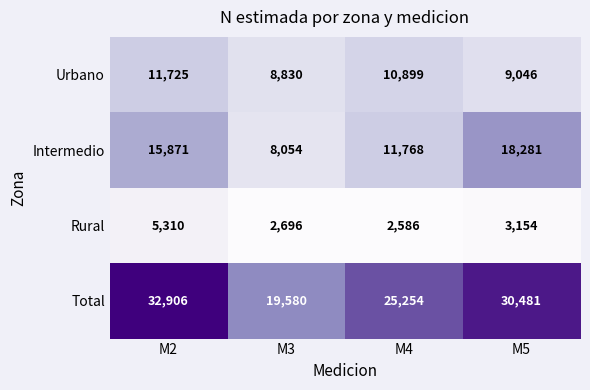

What is the spread (max minus min) of values at M2?

27596